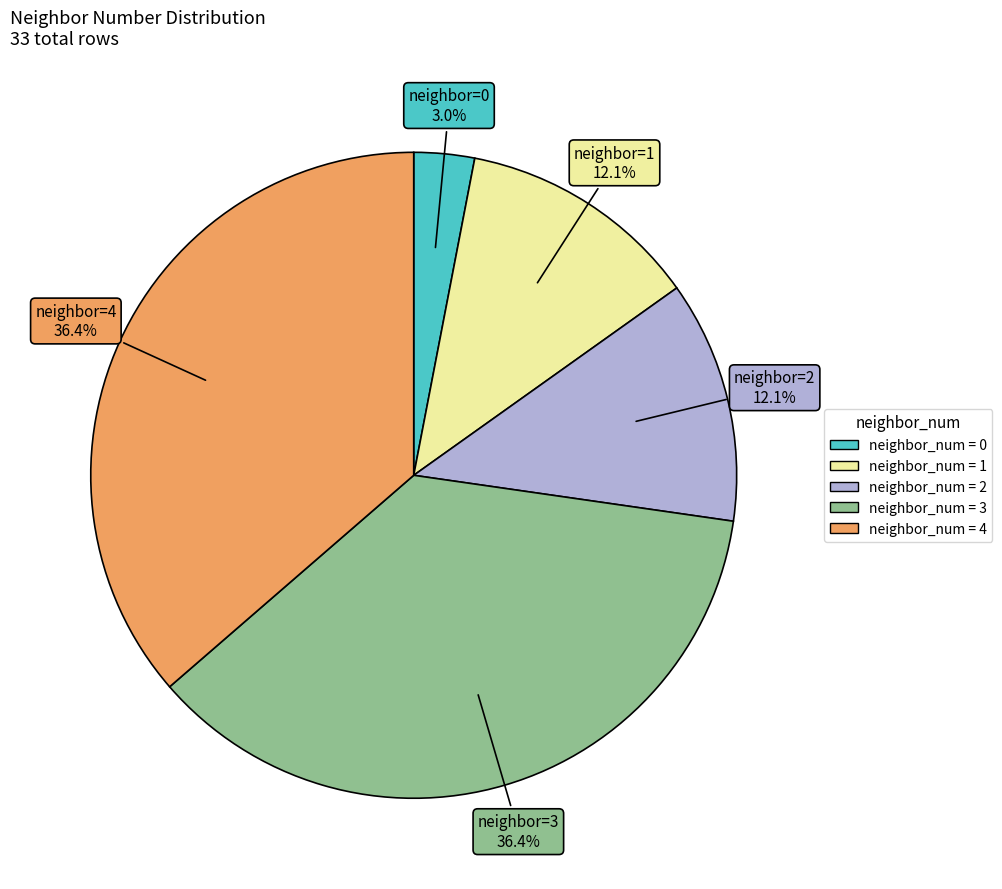

Is there any slice that represents more than half of the pie?

No